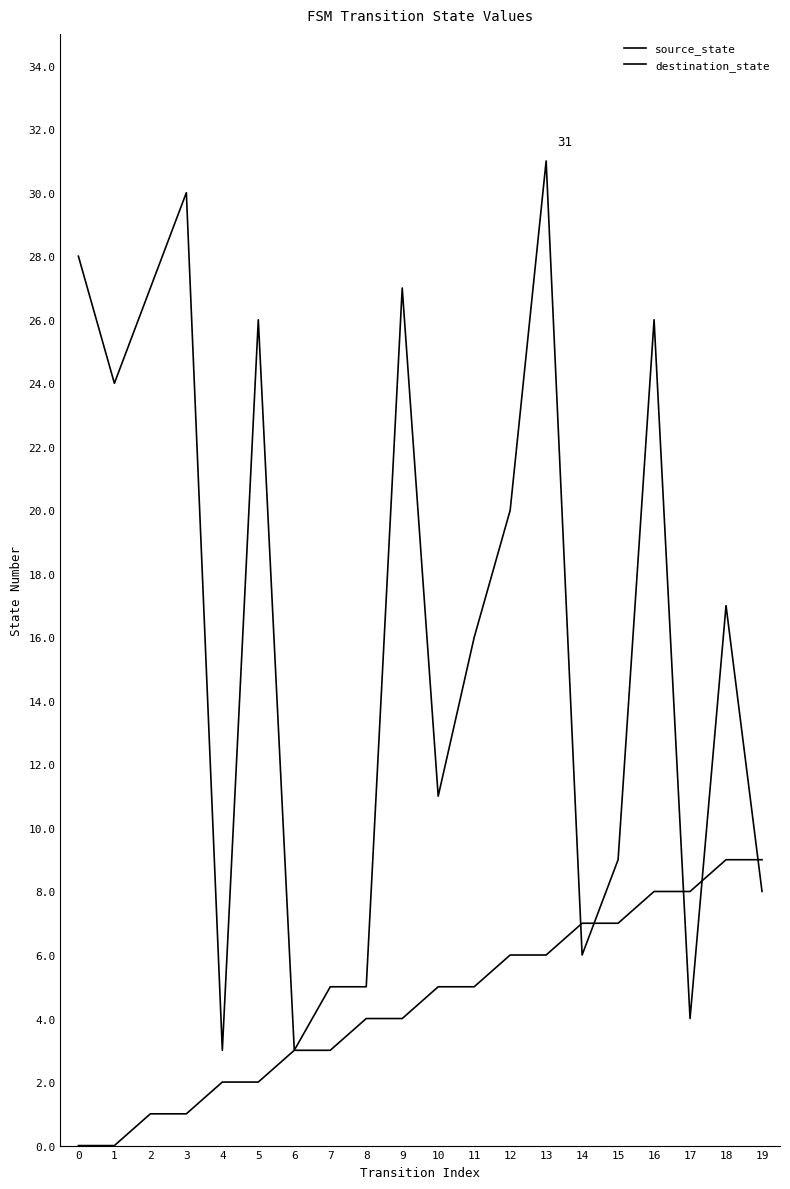

Is it true that source_state equals 3 at 7?

True